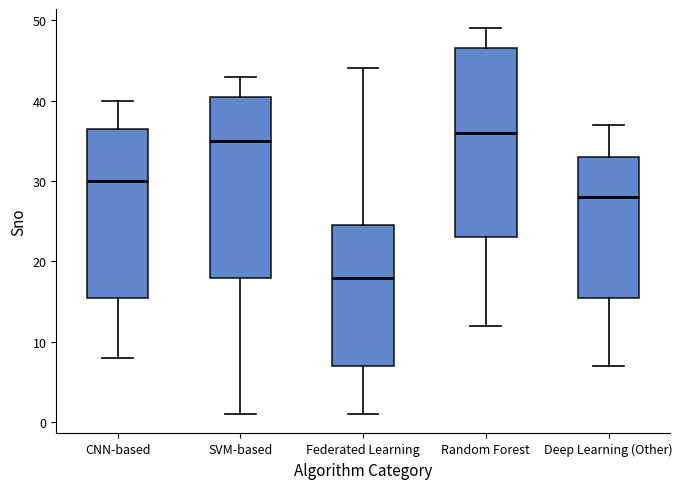

Where does the median line of the box for Random Forest sit on the y-axis? The values are not printed on the chart, so give them approximately, as read against the axis.

36